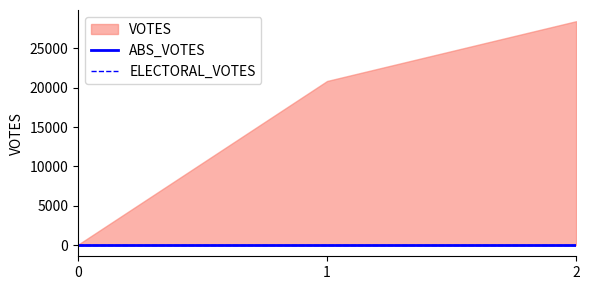

What are all the series names shown in the legend?

VOTES, ABS_VOTES, ELECTORAL_VOTES